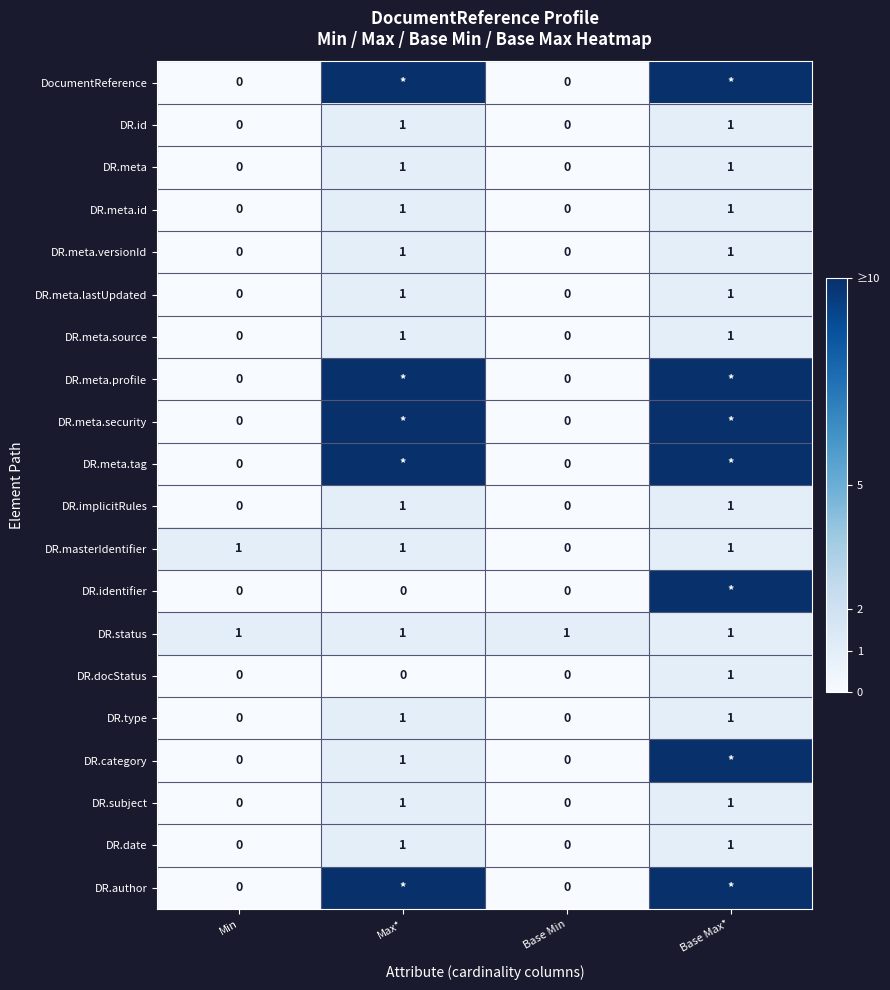

At which label is DR.masterIdentifier closest to 0?

Base Min